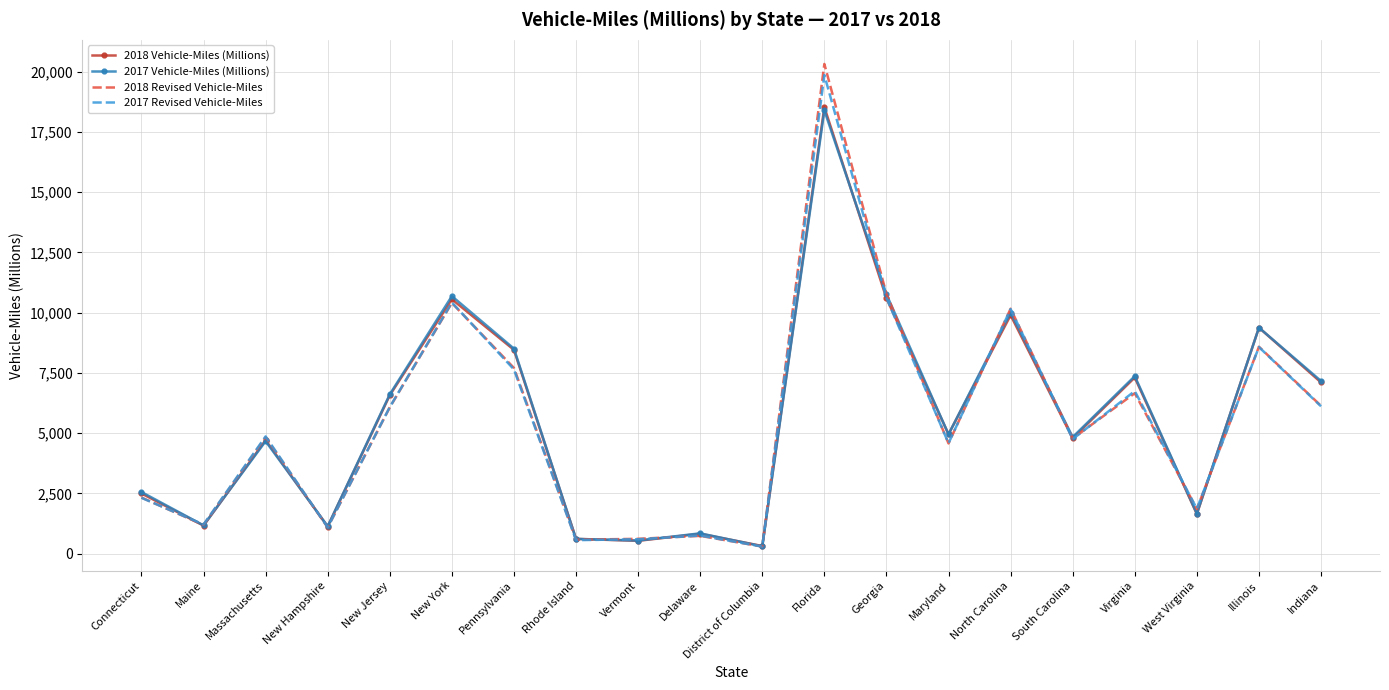

What is the maximum value shown in the chart?

20327